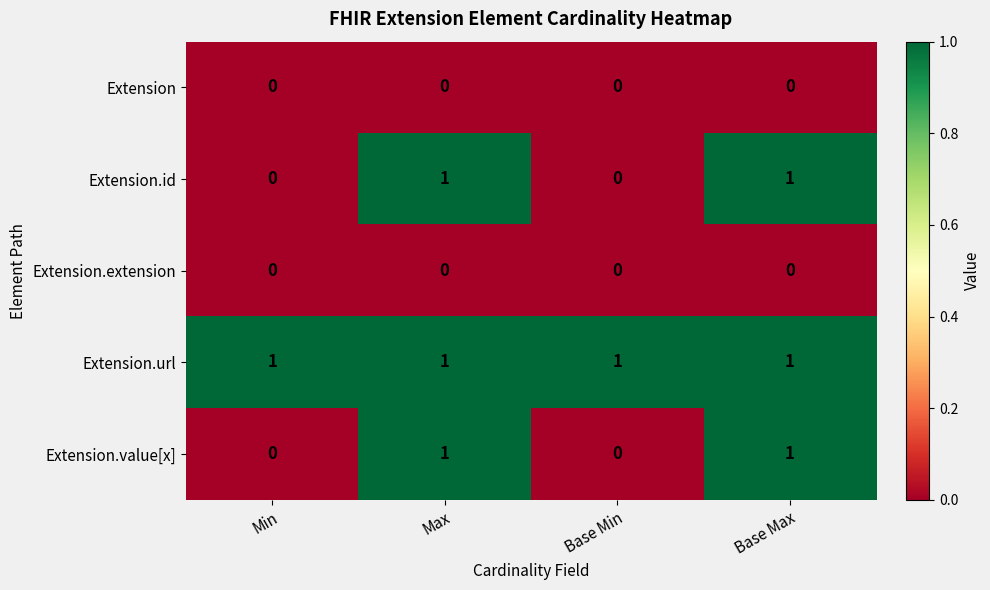

The value of Extension.value[x] at Base Min is 1. True or false?

False